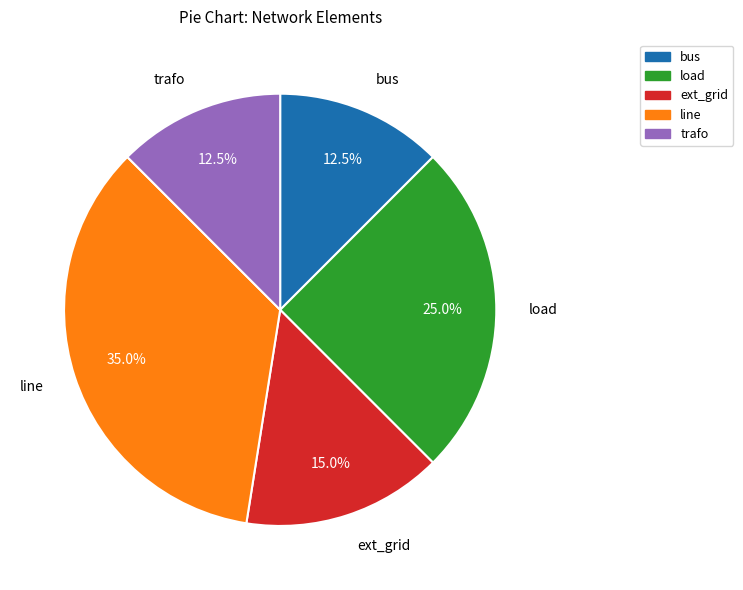

To the nearest percent, what is the average slice percentage?

20%